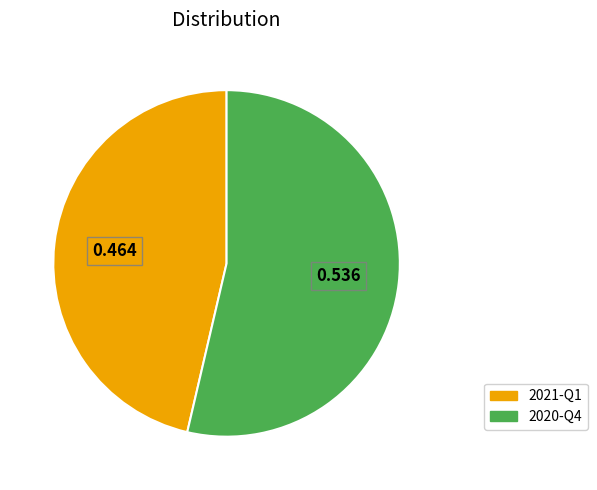

Count the number of slices in the pie.

2